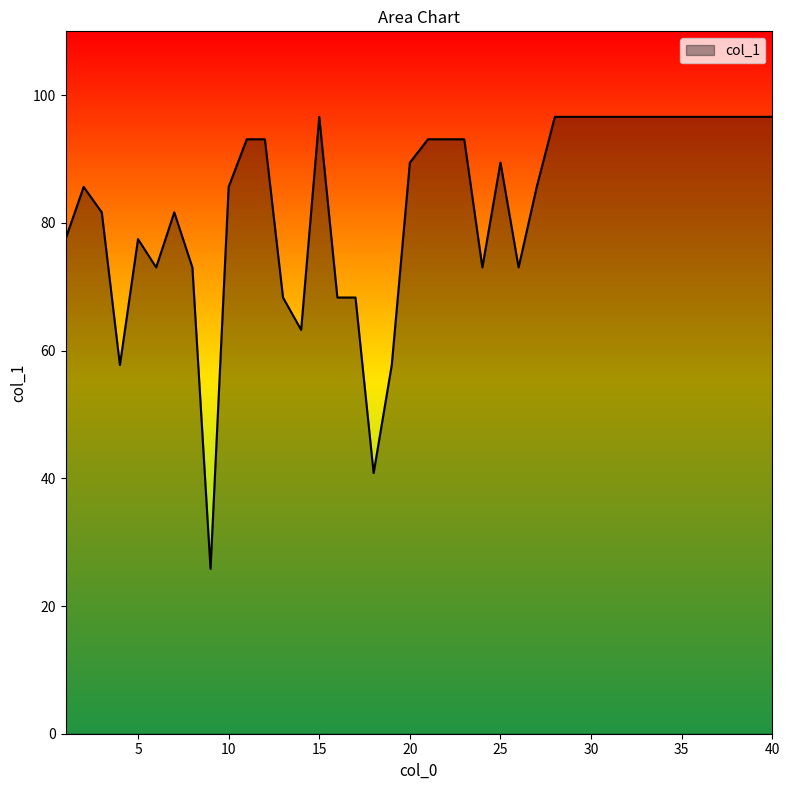

What is the greatest value displayed?

96.6